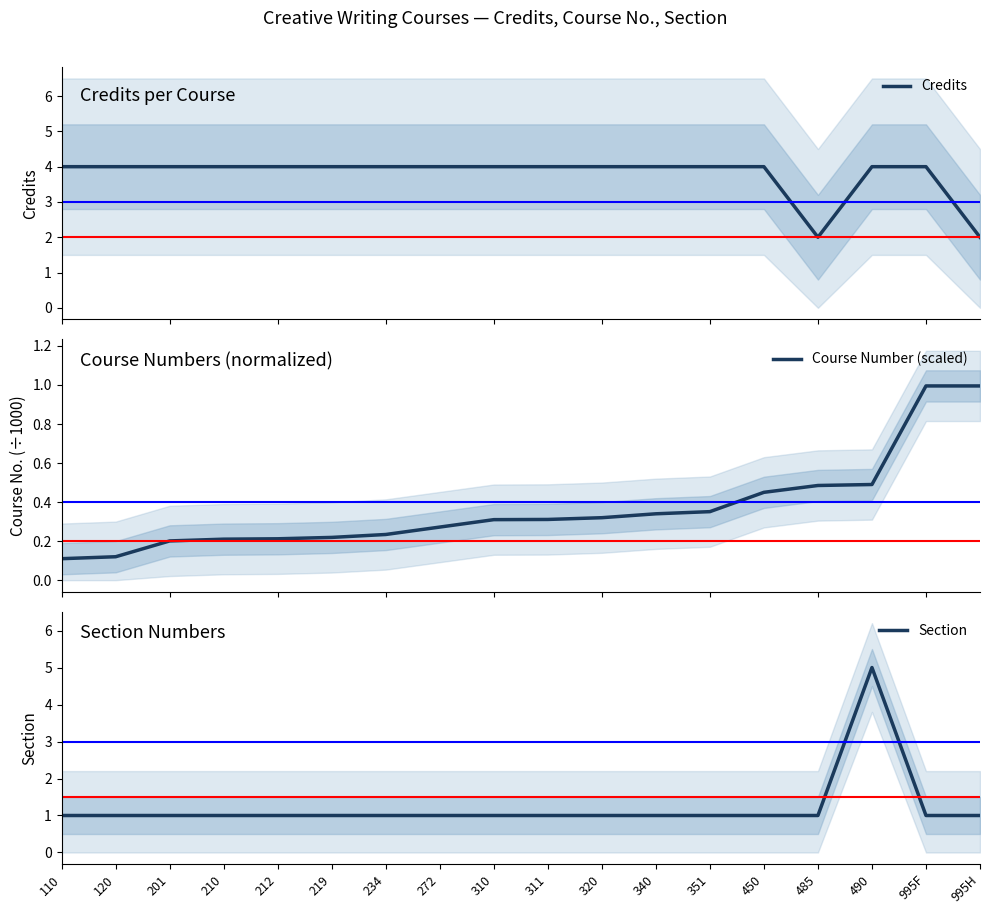

List the series in order of their peak value, lowest first.

Course Number (scaled), Credits, Section